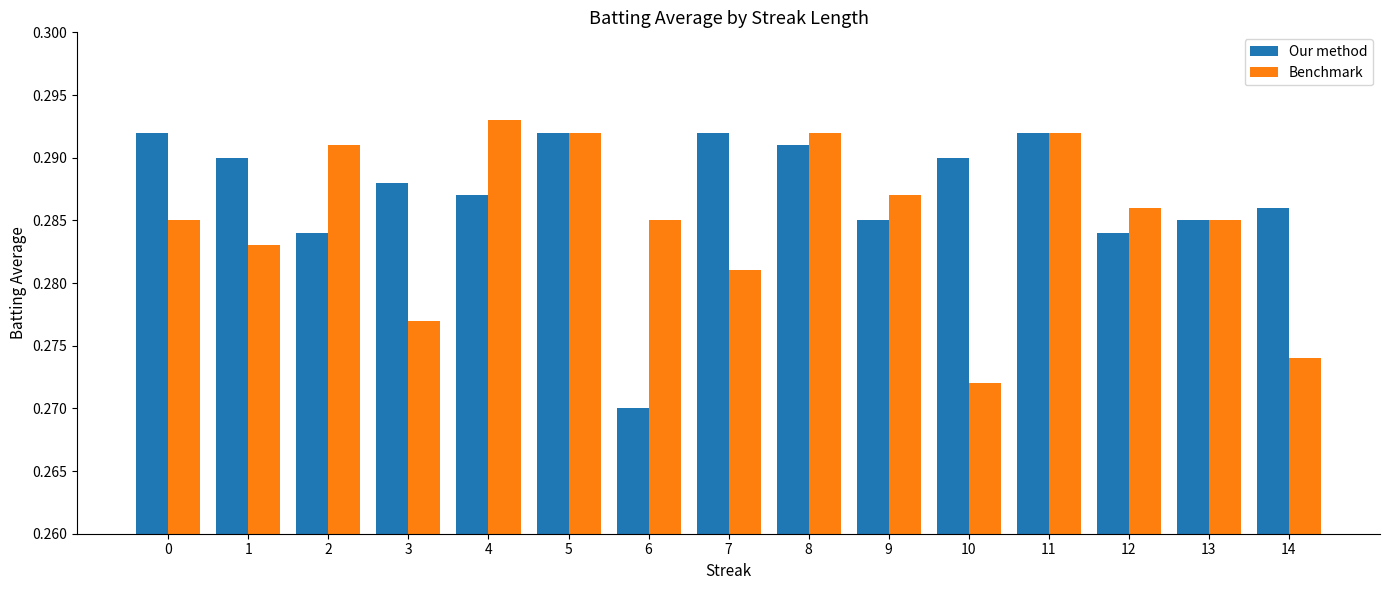

At how many categories does at least one series exceed 0?

15